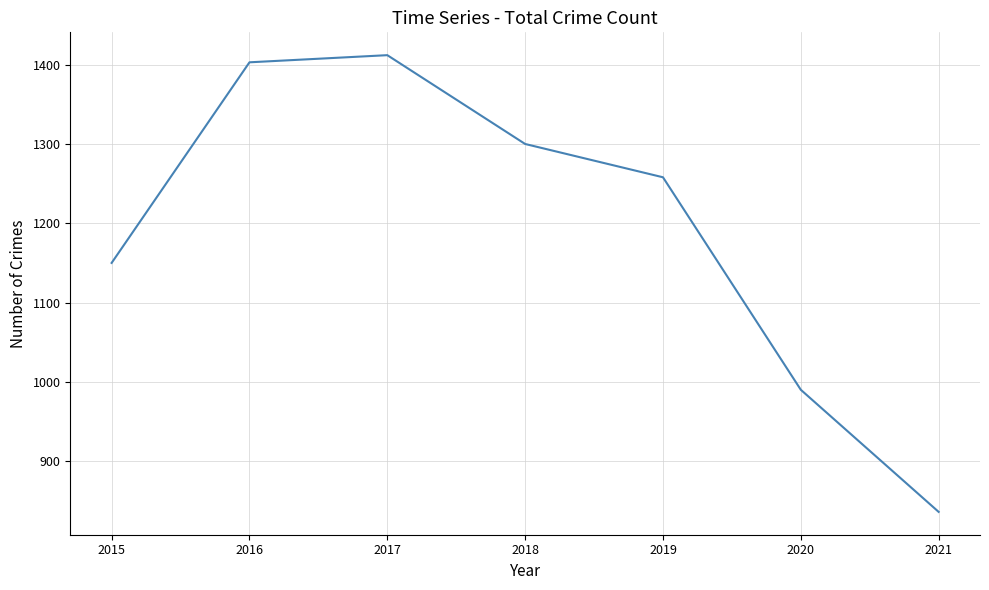

What is the difference between the maximum and minimum values?

576